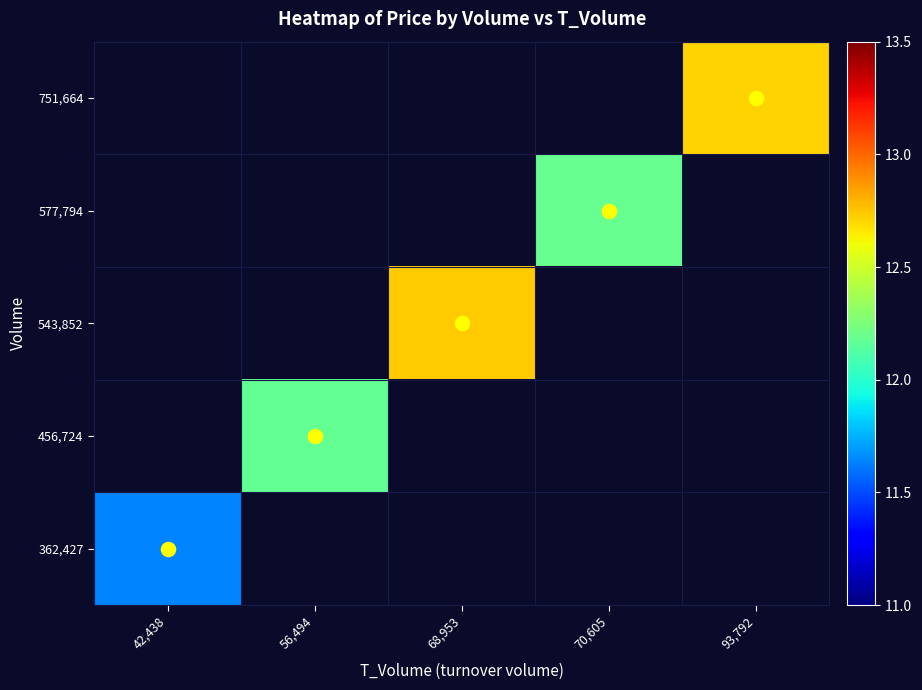

What is the spread (max minus min) of values at 42,438?

11.6